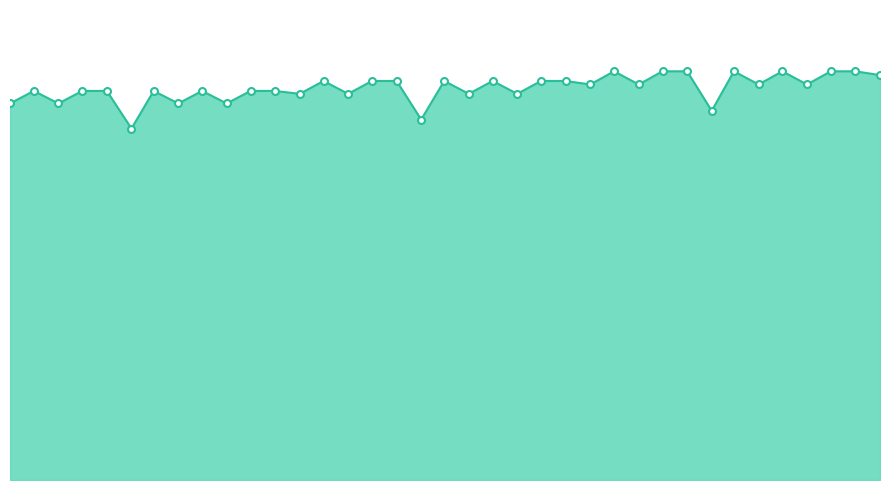

Is this an area chart (filled region under the line)?

Yes